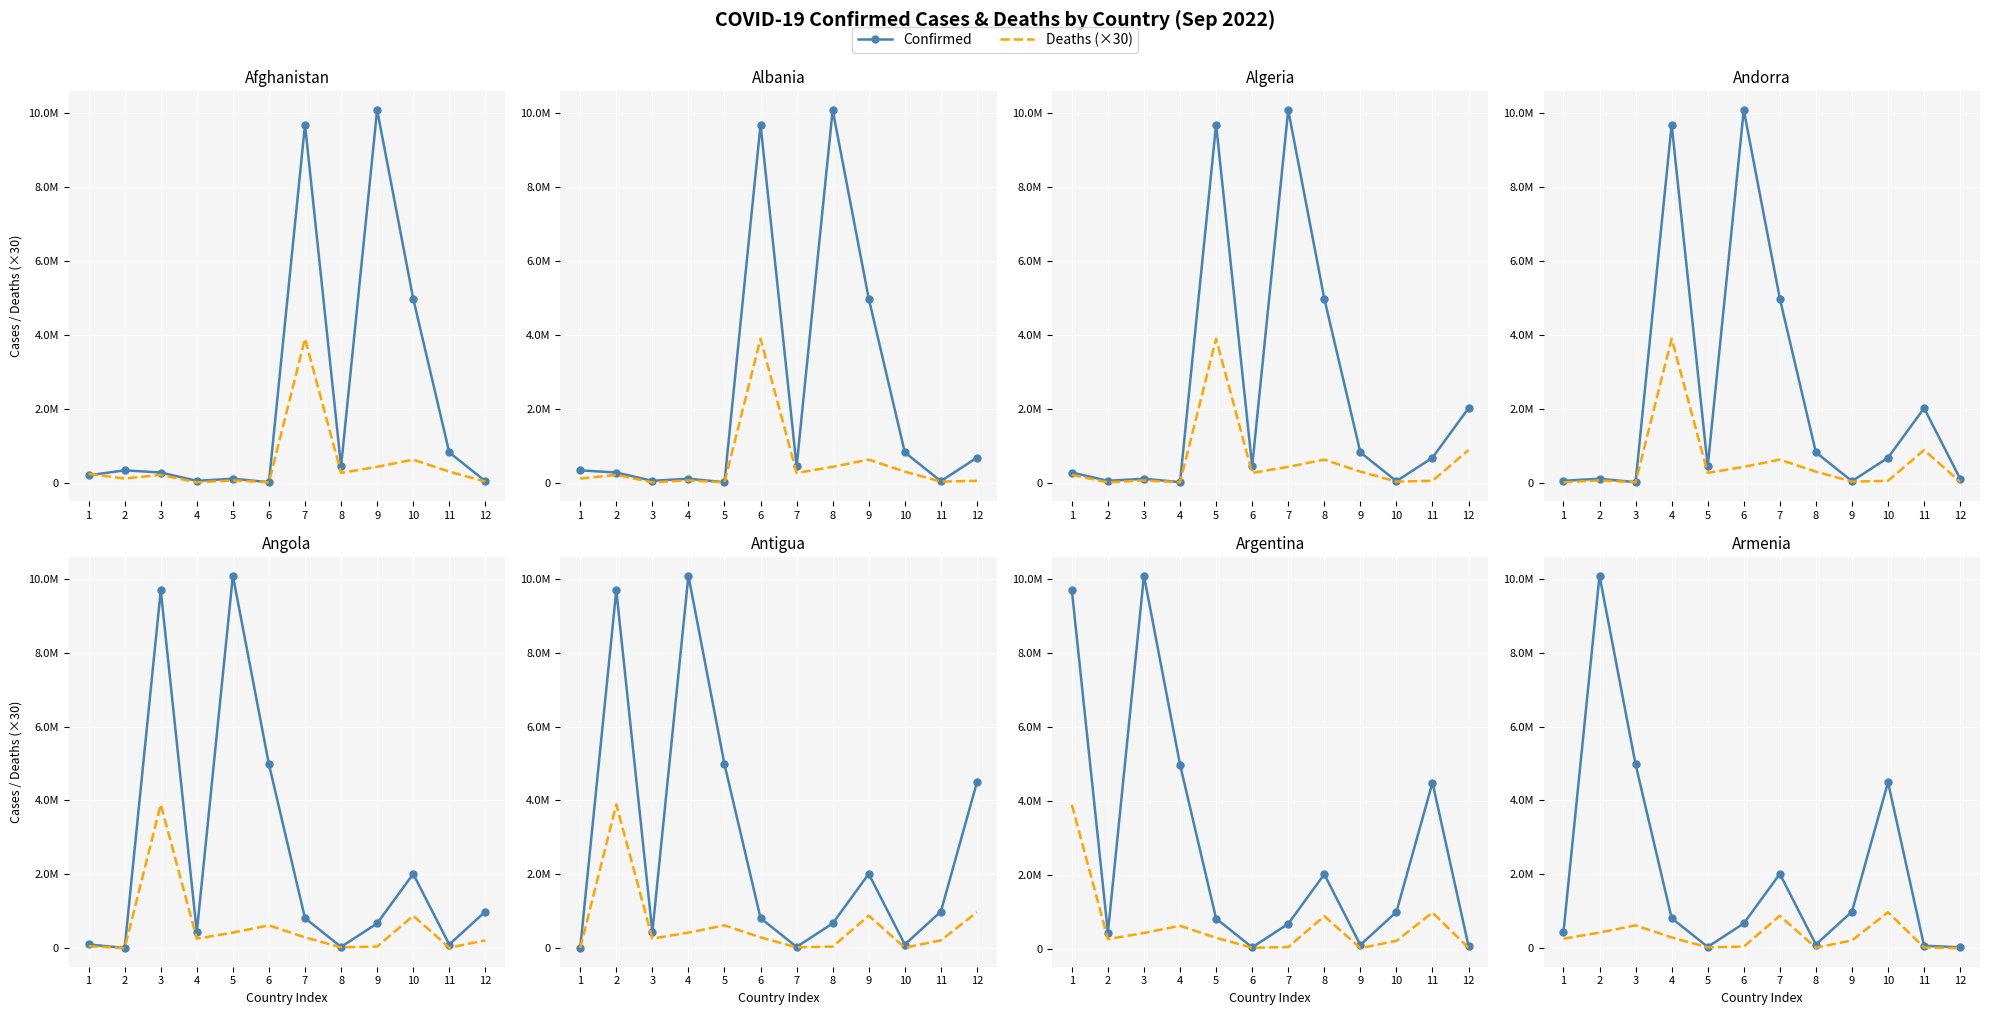

The value of Confirmed at 6 is 672636. True or false?

True